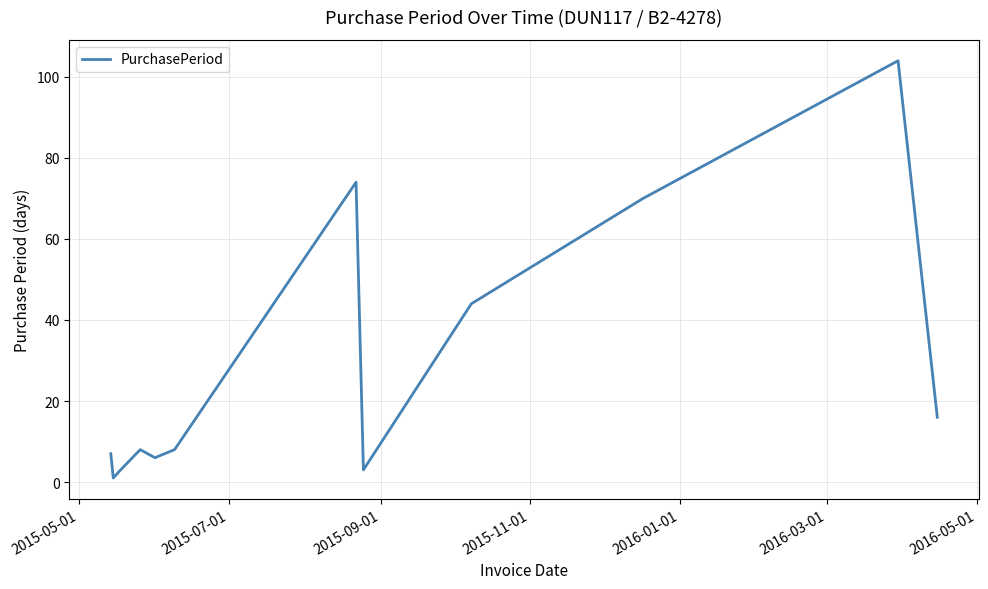

What is the maximum value shown in the chart?

104